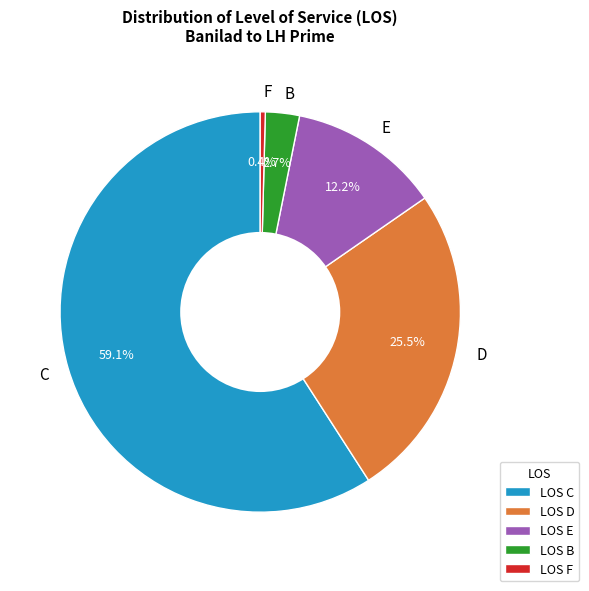

How much of the chart is everything except E?

87.8%